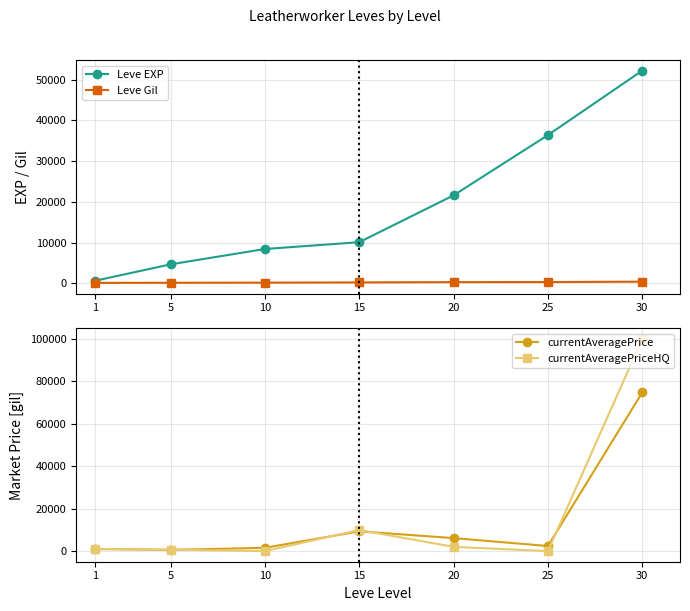

Where is the first local maximum for currentAveragePrice?

15